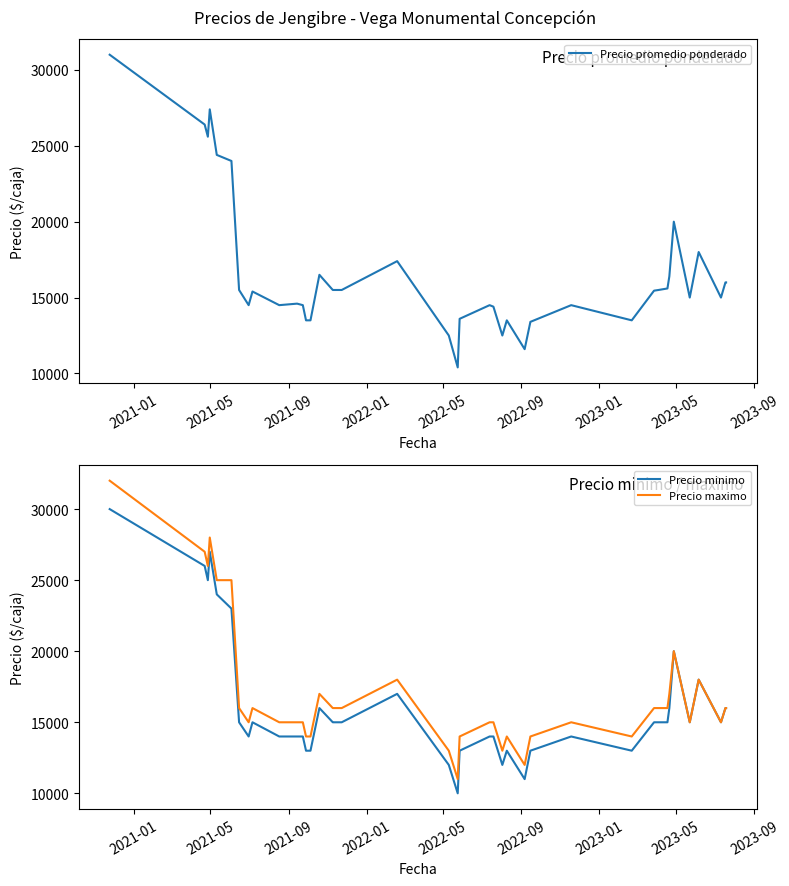

What are all the series names shown in the legend?

Precio promedio ponderado, Precio minimo, Precio maximo